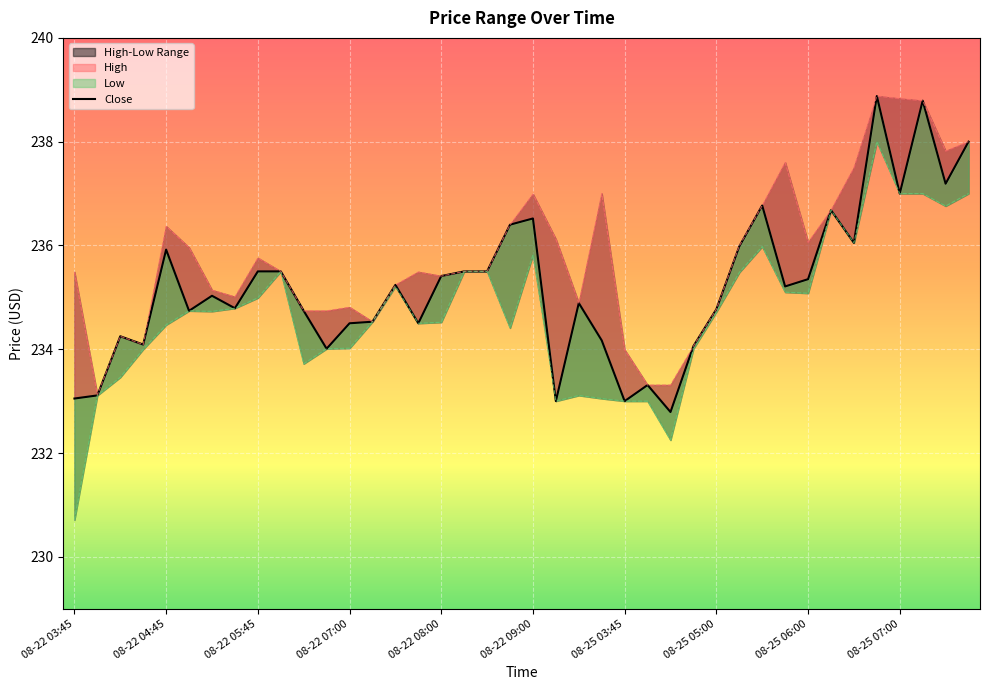

The value at 08-25 05:00 is 234.8. True or false?

True